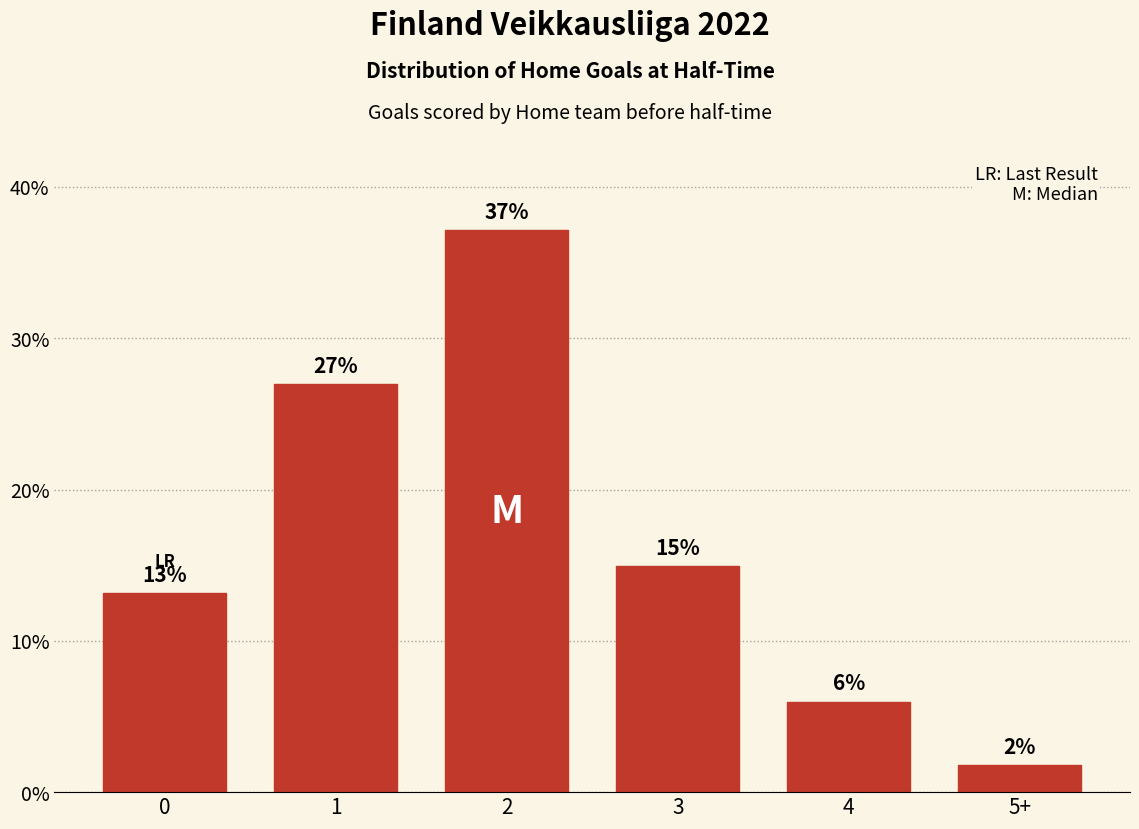

Does the chart contain any negative values?

No